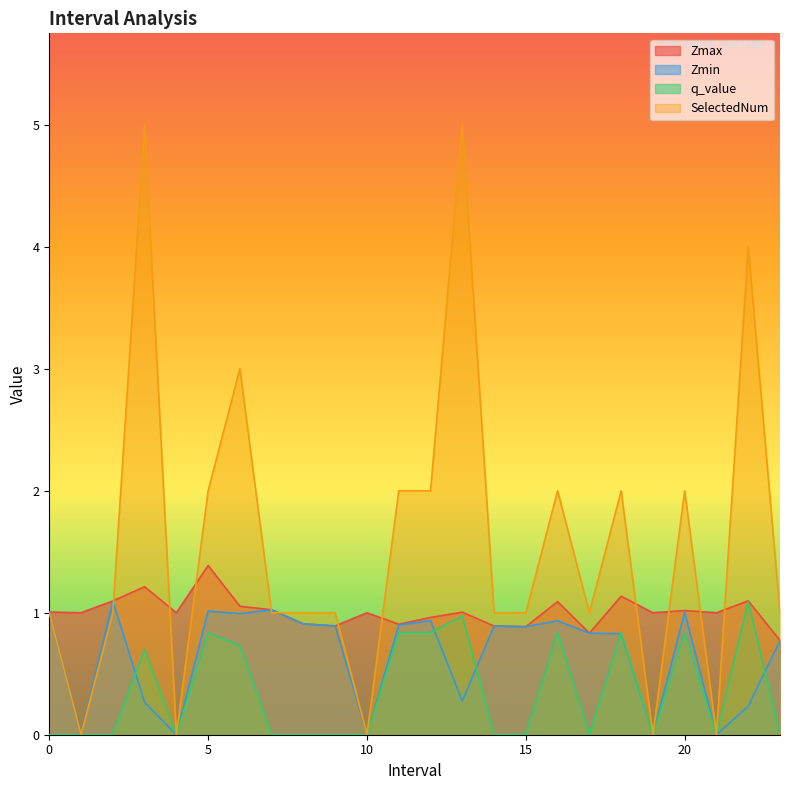

Reading left to right, list all the values displayed in this chart.

Zmax: 0.0=1.0	1.0=1.0	2.0=1.1	3.0=1.2	4.0=1.0	5.0=1.4	6.0=1.1	7.0=1.0	8.0=0.9	9.0=0.9	10.0=1.0	11.0=0.9	12.0=1.0	13.0=1.0	14.0=0.9	15.0=0.9	16.0=1.1	17.0=0.8	18.0=1.1	19.0=1.0	20.0=1.0	21.0=1.0	22.0=1.1	23.0=0.8
Zmin: 0.0=1.0	1.0=0.0	2.0=1.1	3.0=0.3	4.0=0.0	5.0=1.0	6.0=1.0	7.0=1.0	8.0=0.9	9.0=0.9	10.0=0.0	11.0=0.9	12.0=0.9	13.0=0.3	14.0=0.9	15.0=0.9	16.0=0.9	17.0=0.8	18.0=0.8	19.0=0.0	20.0=1.0	21.0=0.0	22.0=0.2	23.0=0.8
q_value: 0.0=0.0	1.0=0.0	2.0=0.0	3.0=0.7	4.0=0.0	5.0=0.8	6.0=0.7	7.0=0.0	8.0=0.0	9.0=0.0	10.0=0.0	11.0=0.8	12.0=0.8	13.0=1.0	14.0=0.0	15.0=0.0	16.0=0.8	17.0=0.0	18.0=0.8	19.0=0.0	20.0=0.8	21.0=0.0	22.0=1.1	23.0=0.0
SelectedNum: 0.0=1.0	1.0=0.0	2.0=1.0	3.0=5.0	4.0=0.0	5.0=2.0	6.0=3.0	7.0=1.0	8.0=1.0	9.0=1.0	10.0=0.0	11.0=2.0	12.0=2.0	13.0=5.0	14.0=1.0	15.0=1.0	16.0=2.0	17.0=1.0	18.0=2.0	19.0=0.0	20.0=2.0	21.0=0.0	22.0=4.0	23.0=1.0